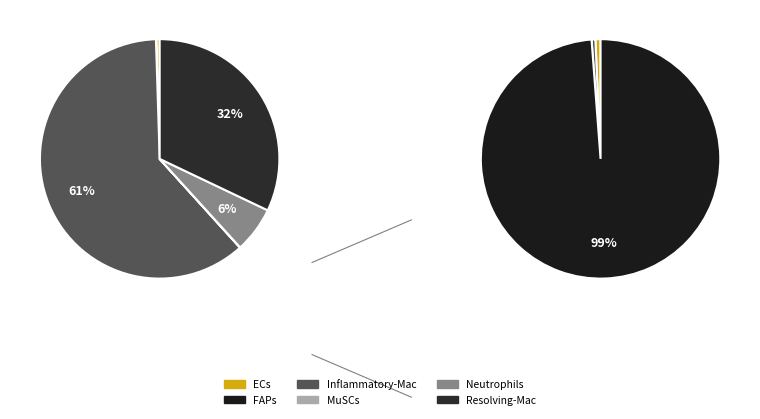

Combined, do ECs and MuSCs account for over 50%?

No